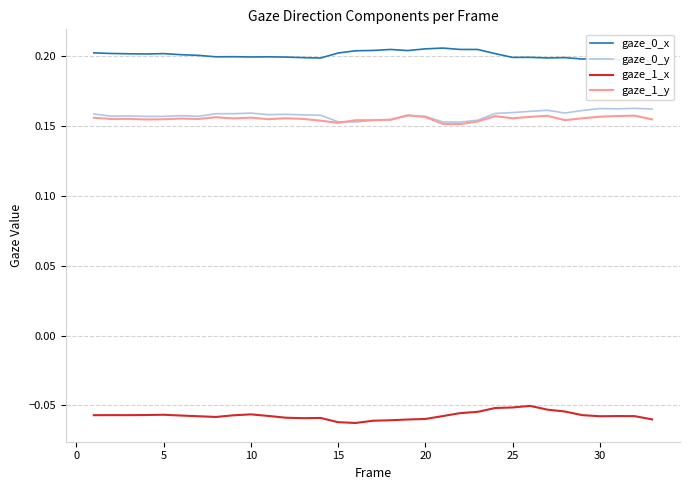

True or false: gaze_1_x and gaze_0_x cross at least once.

False